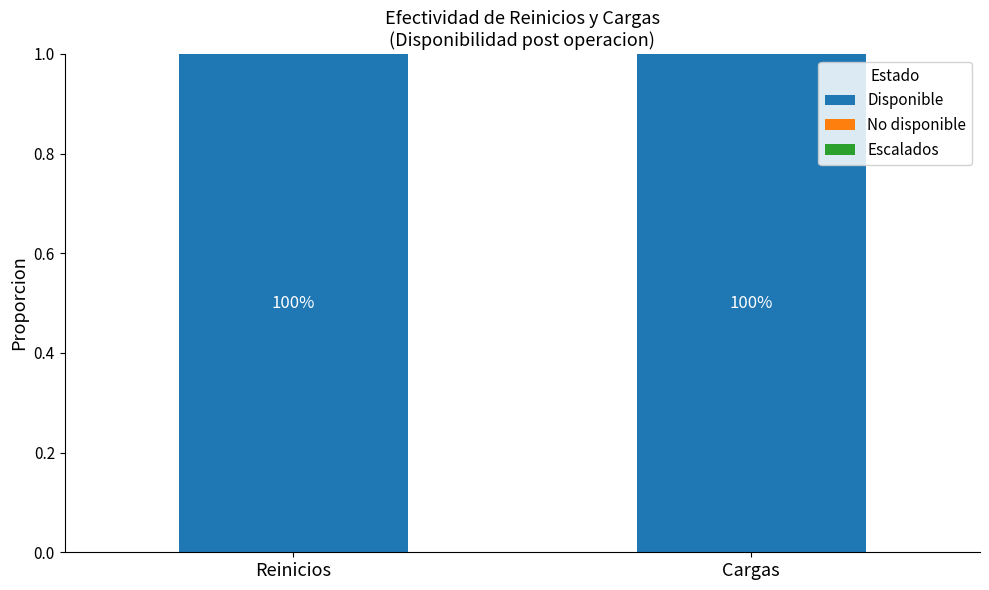

What is the highest value of the Disponible series?

1